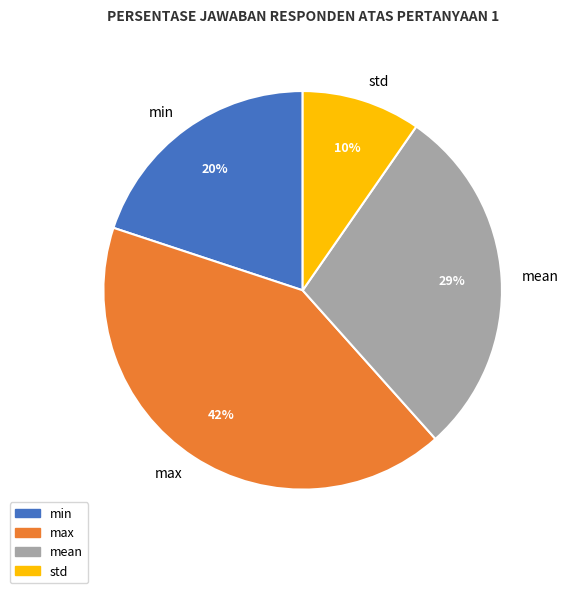

Is the sum of std and max greater than half?

Yes